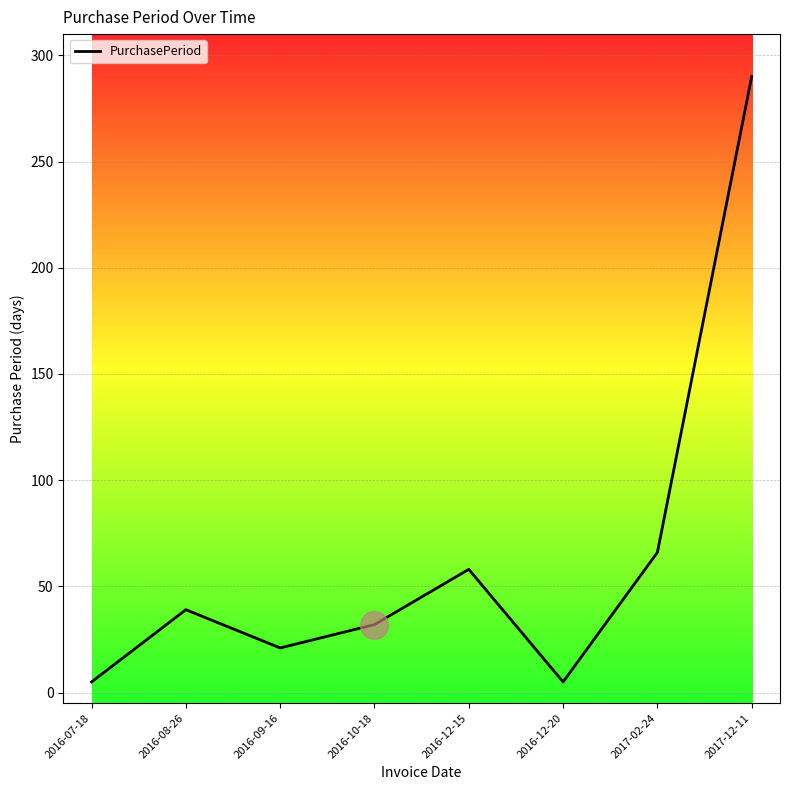

What is the ratio of the value at 2016-10-18 to the value at 2016-09-16?

1.5